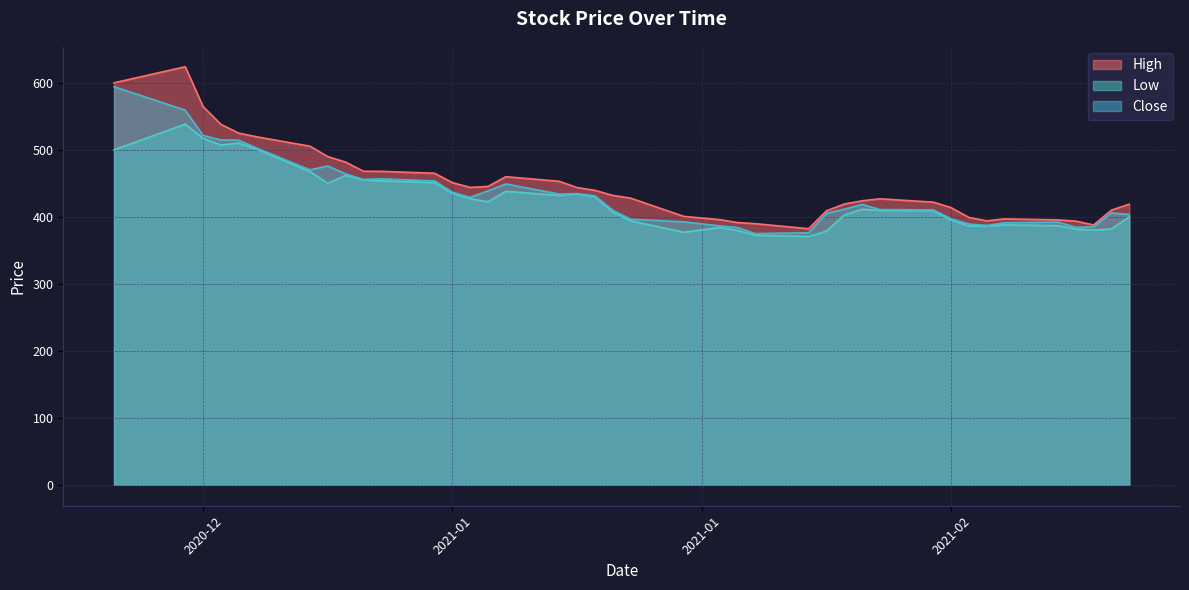

True or false: Low and Close intersect in this chart.

False